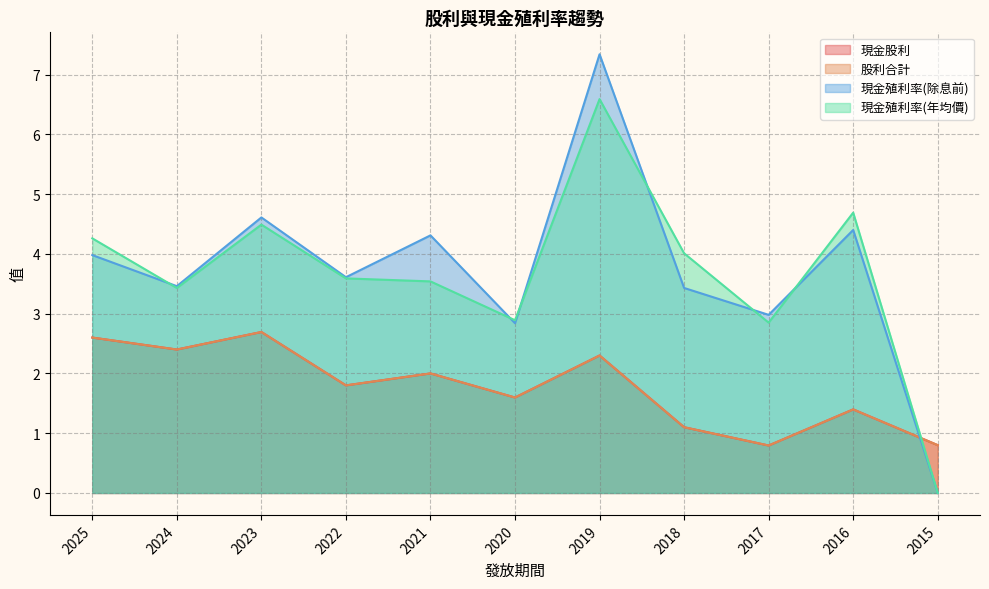

Reading left to right, transcribe all the data shown in this chart.

現金股利: 2.6	2.4	2.7	1.8	2.0	1.6	2.3	1.1	0.8	1.4	0.8
股利合計: 2.6	2.4	2.7	1.8	2.0	1.6	2.3	1.1	0.8	1.4	0.8
現金殖利率(除息前): 4.0	3.5	4.6	3.6	4.3	2.8	7.3	3.4	3.0	4.4	0.0
現金殖利率(年均價): 4.3	3.4	4.5	3.6	3.5	2.9	6.6	4.0	2.9	4.7	0.0